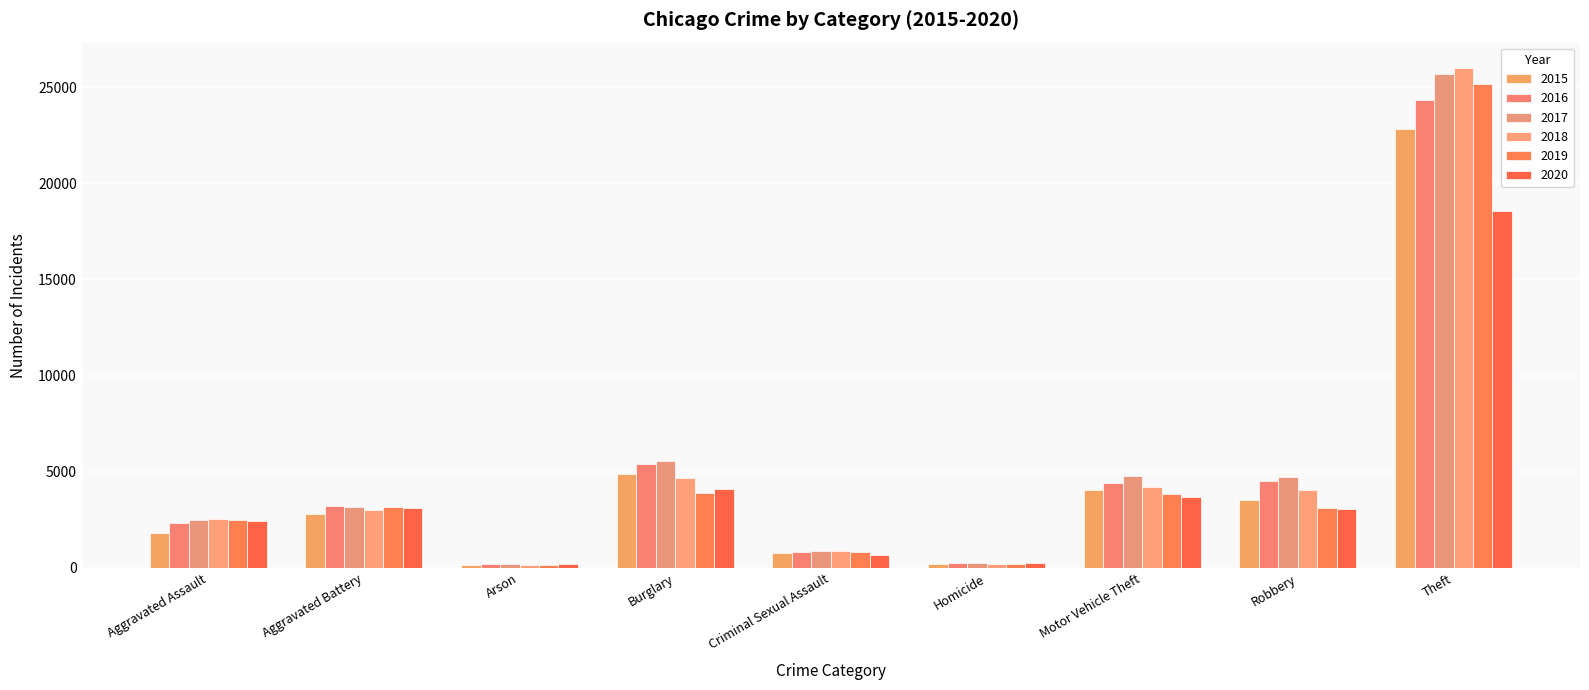

Which category has the lowest value across all series?

Arson